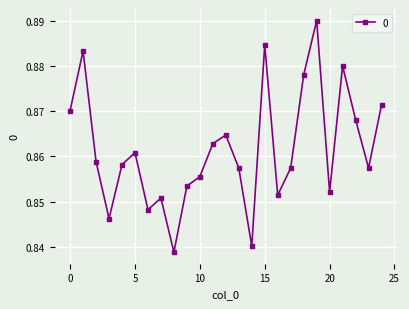

What is the difference between the maximum and minimum values?

0.1